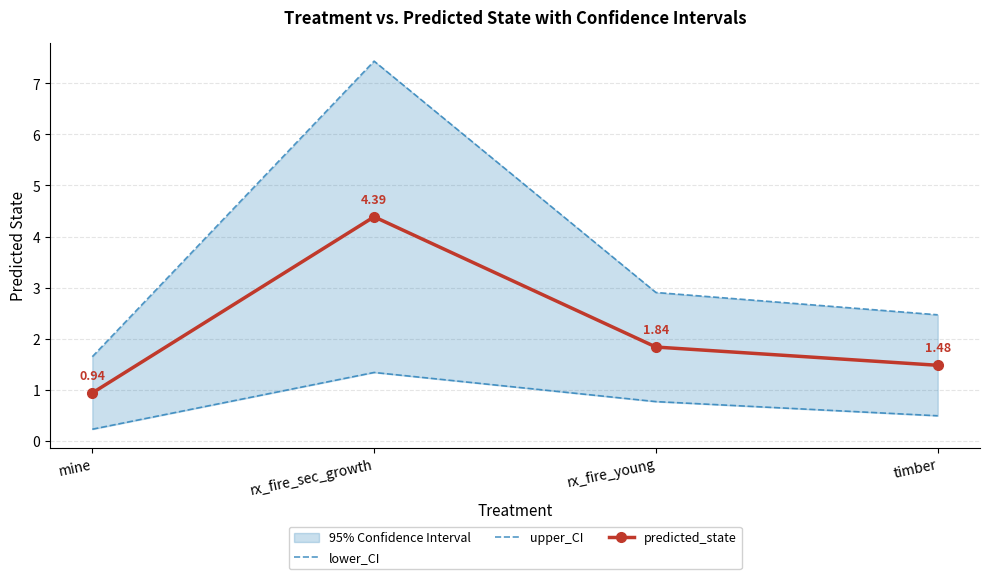

At which label does upper_CI reach its minimum?

mine